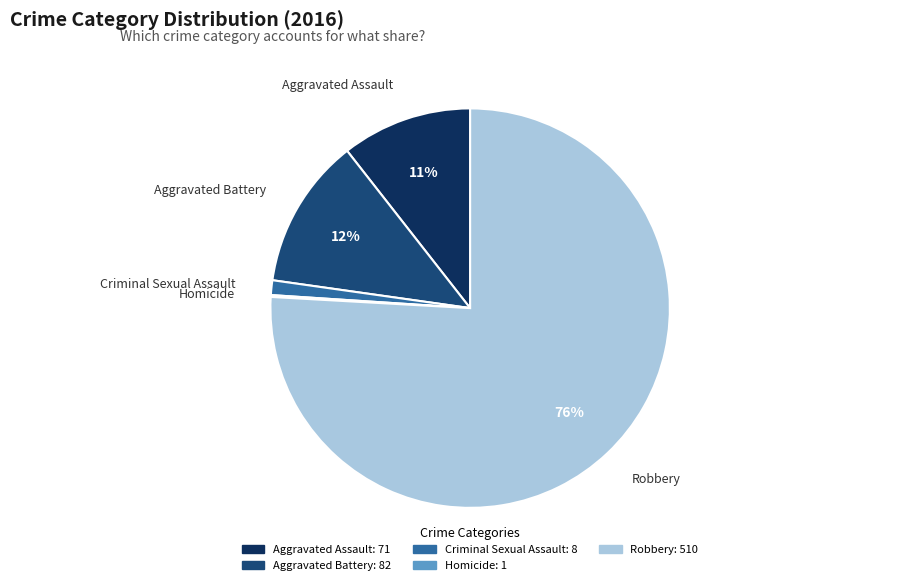

Which has a higher value, Aggravated Battery or Criminal Sexual Assault?

Aggravated Battery